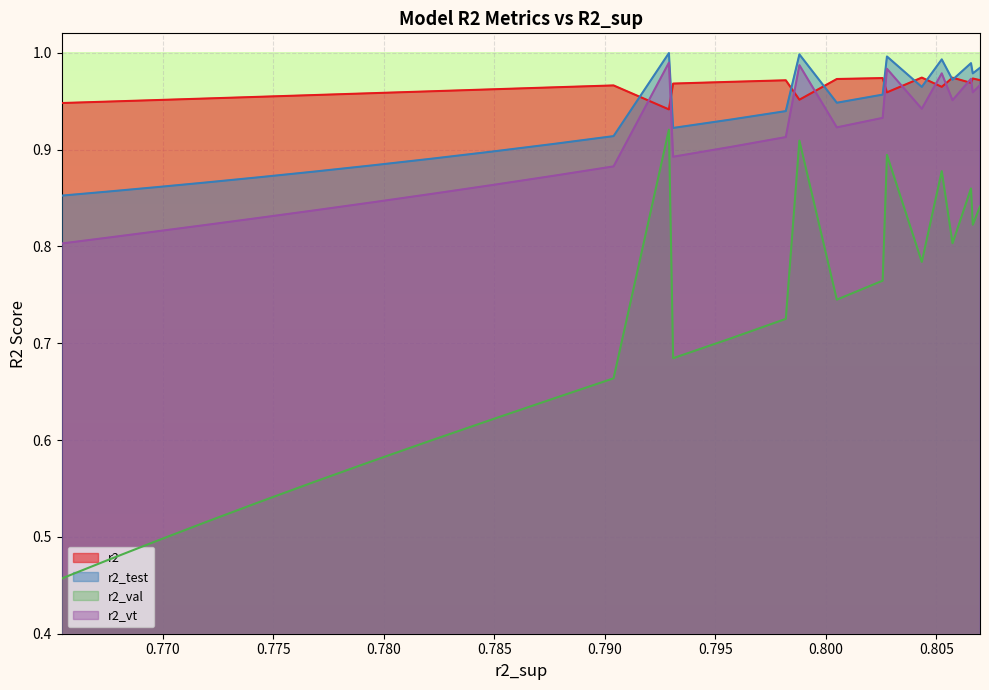

What is the value of the r2_val point at the 20th from the left?

0.6